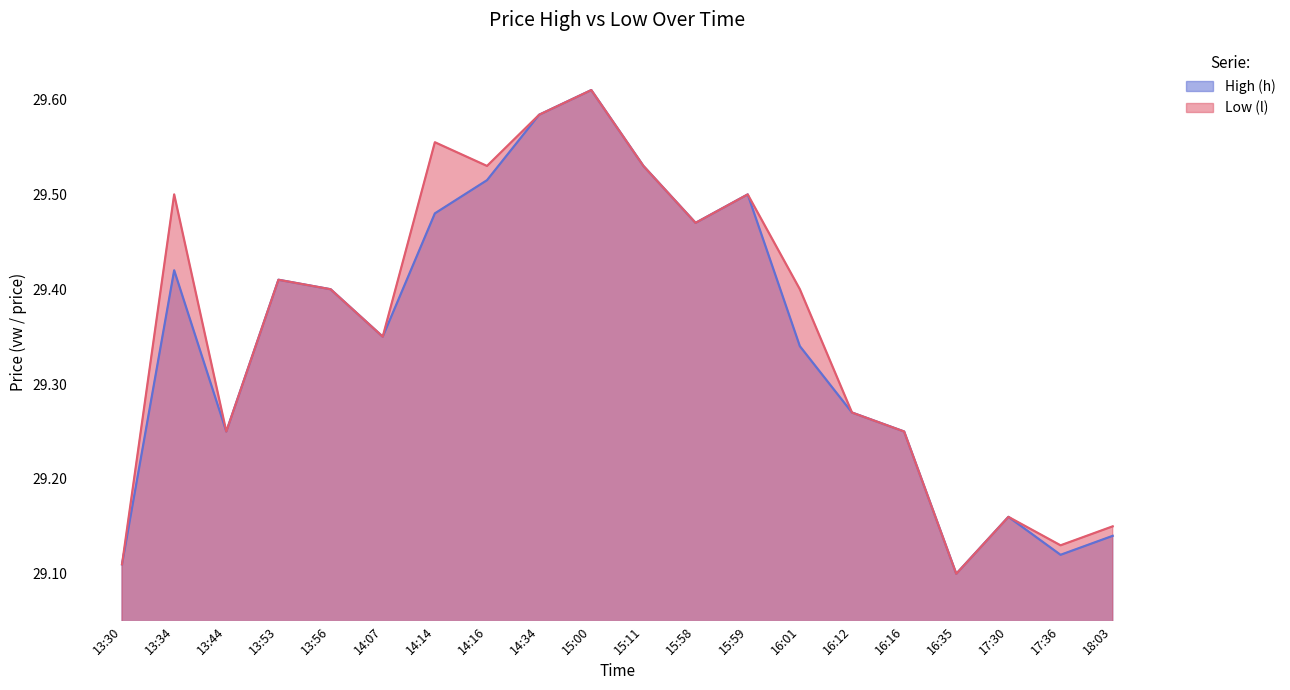

At which category is the sum across all series the highest?

15:00